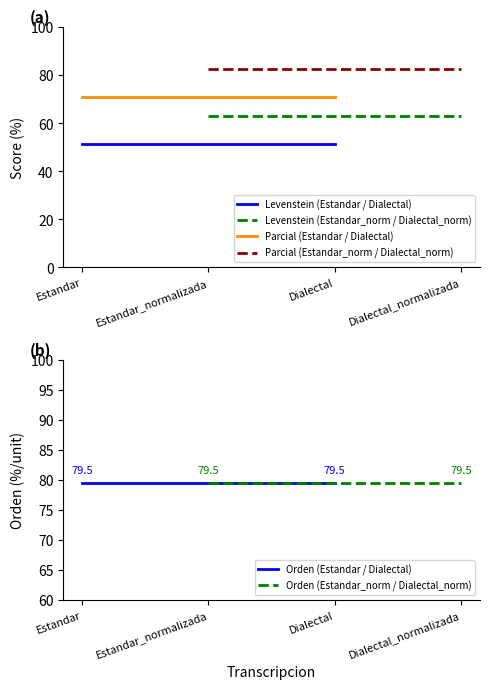

Between Estandar and Dialectal, which is larger?

Estandar